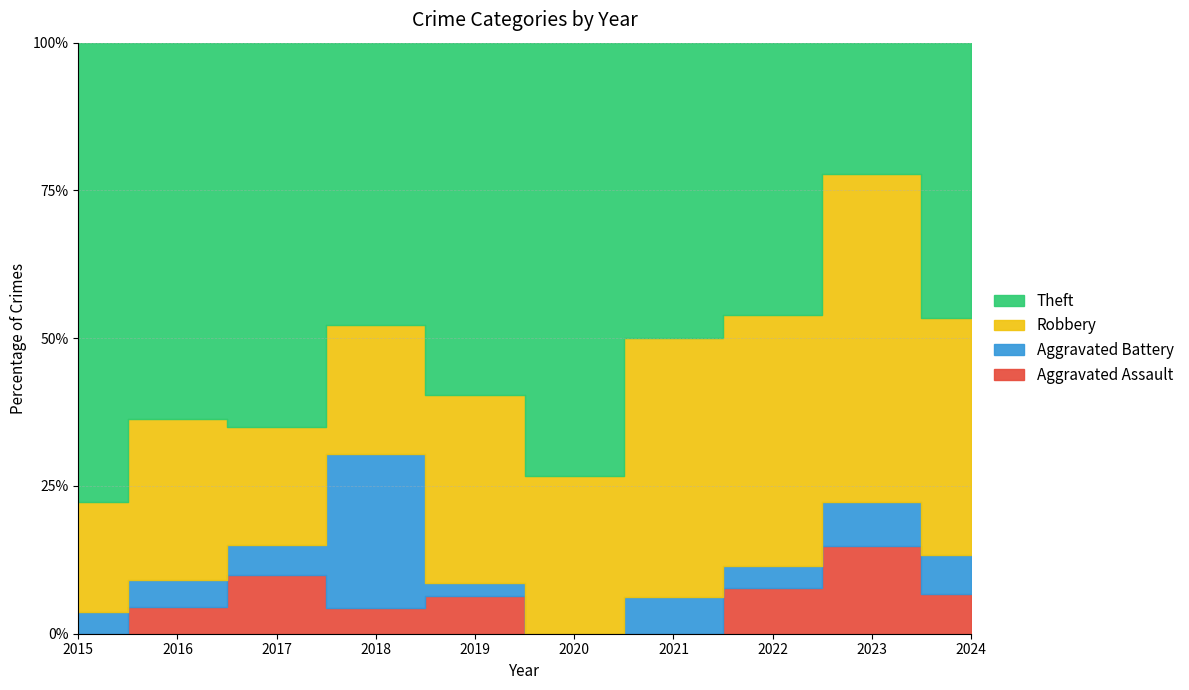

Where is the first local minimum for Aggravated Battery?

2020